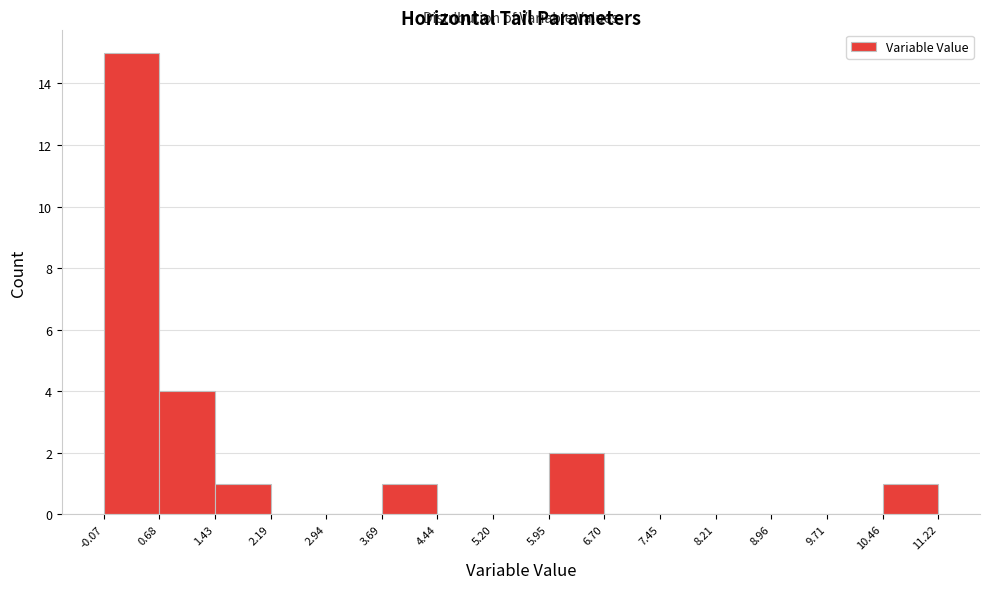

Which range on the x-axis has the tallest bar?

-0.07 to 0.68